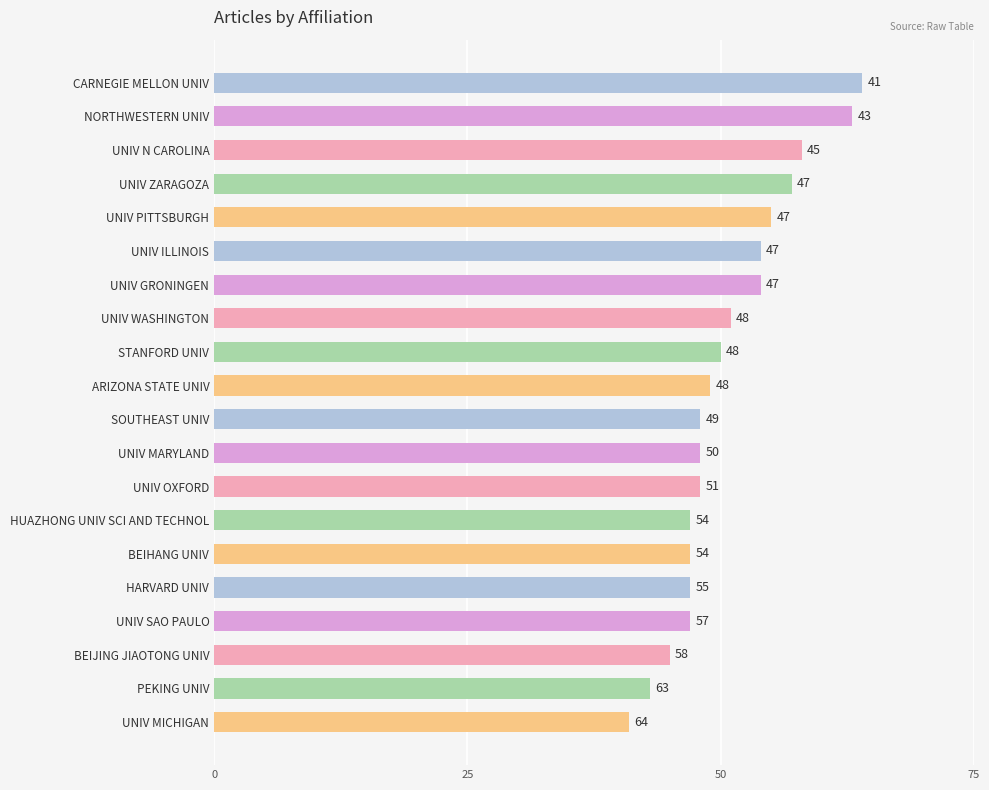

What is the ratio of the value at BEIHANG UNIV to the value at UNIV GRONINGEN?

0.9